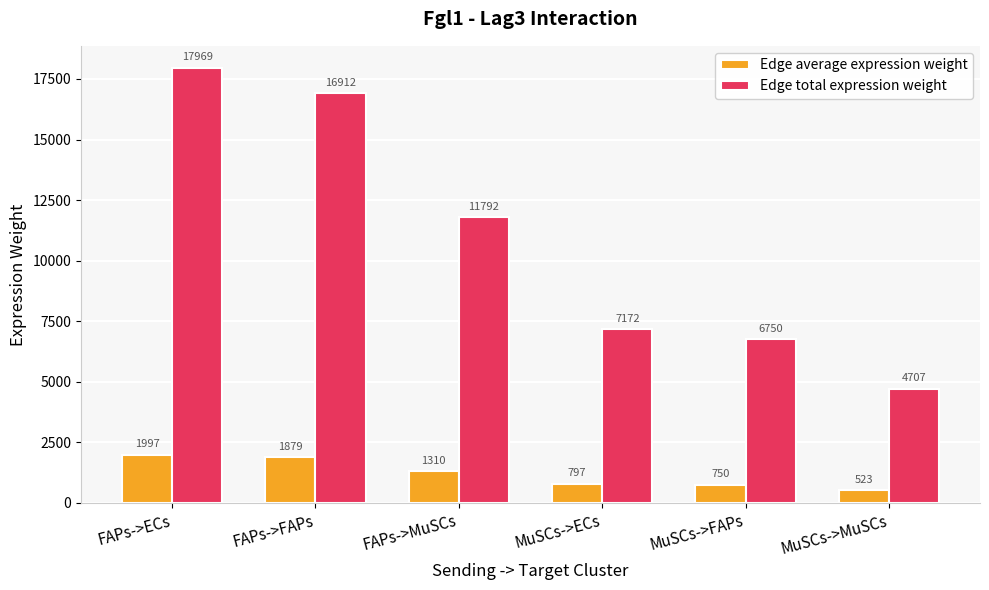

List the labels in order of Edge total expression weight value, smallest first.

MuSCs->MuSCs, MuSCs->FAPs, MuSCs->ECs, FAPs->MuSCs, FAPs->FAPs, FAPs->ECs